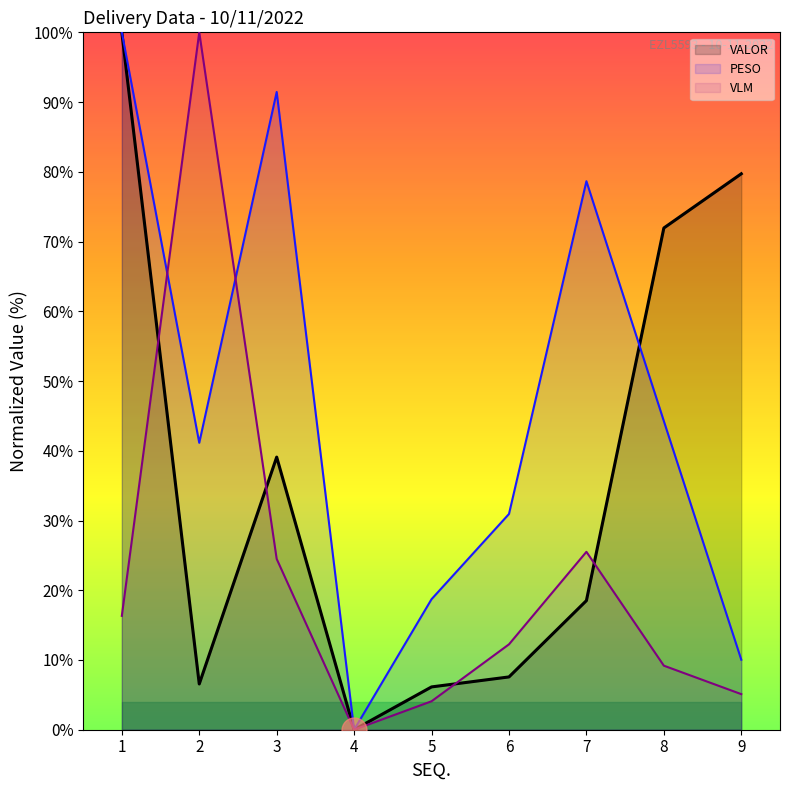

How many interior local valleys does the VALOR (line) series have?

2